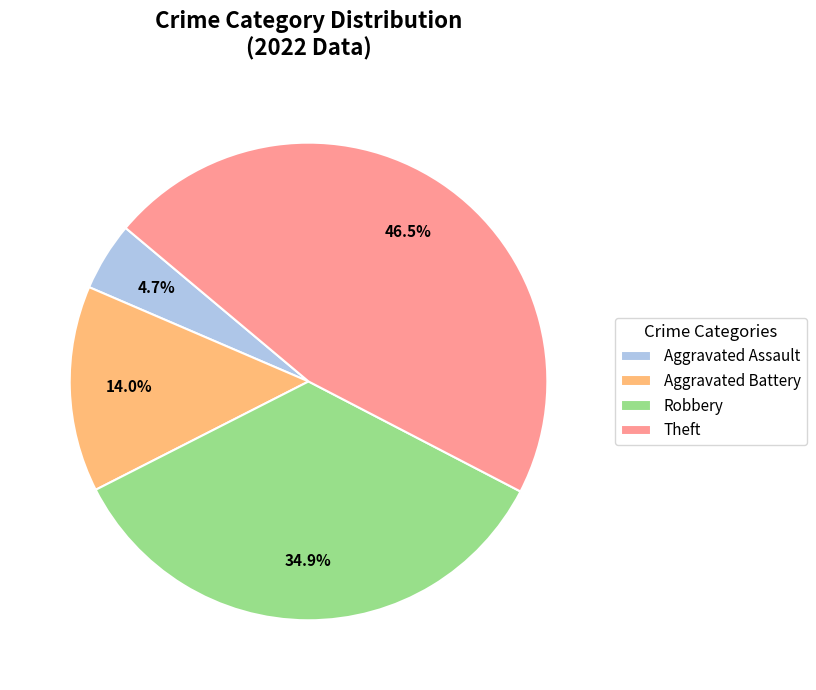

To the nearest percent, what is the difference between the largest and smallest slice percentages?

42%